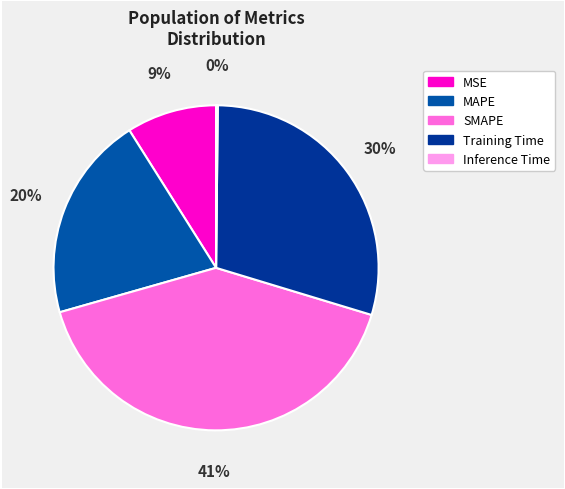

How many slices are in this pie chart?

5